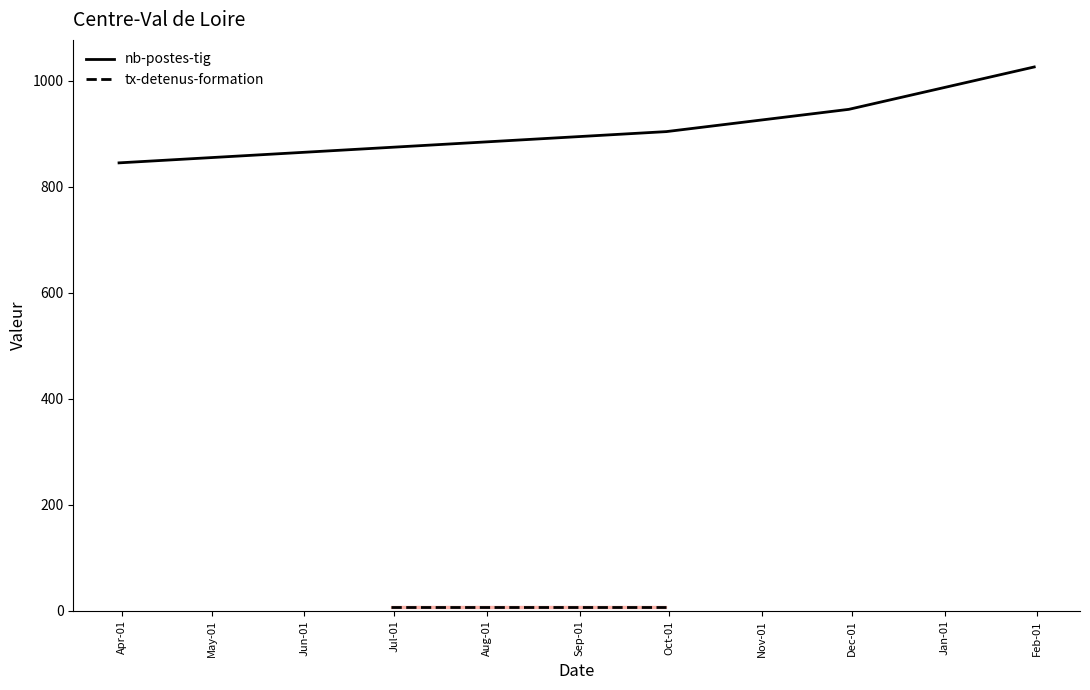

True or false: nb-postes-tig has more than 2 points higher than both neighbors.

False